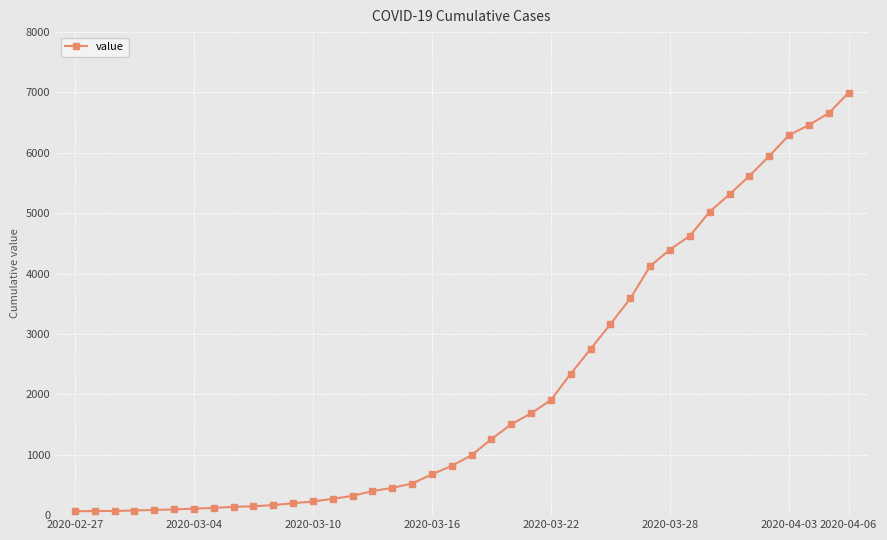

What is the greatest value displayed?

6995